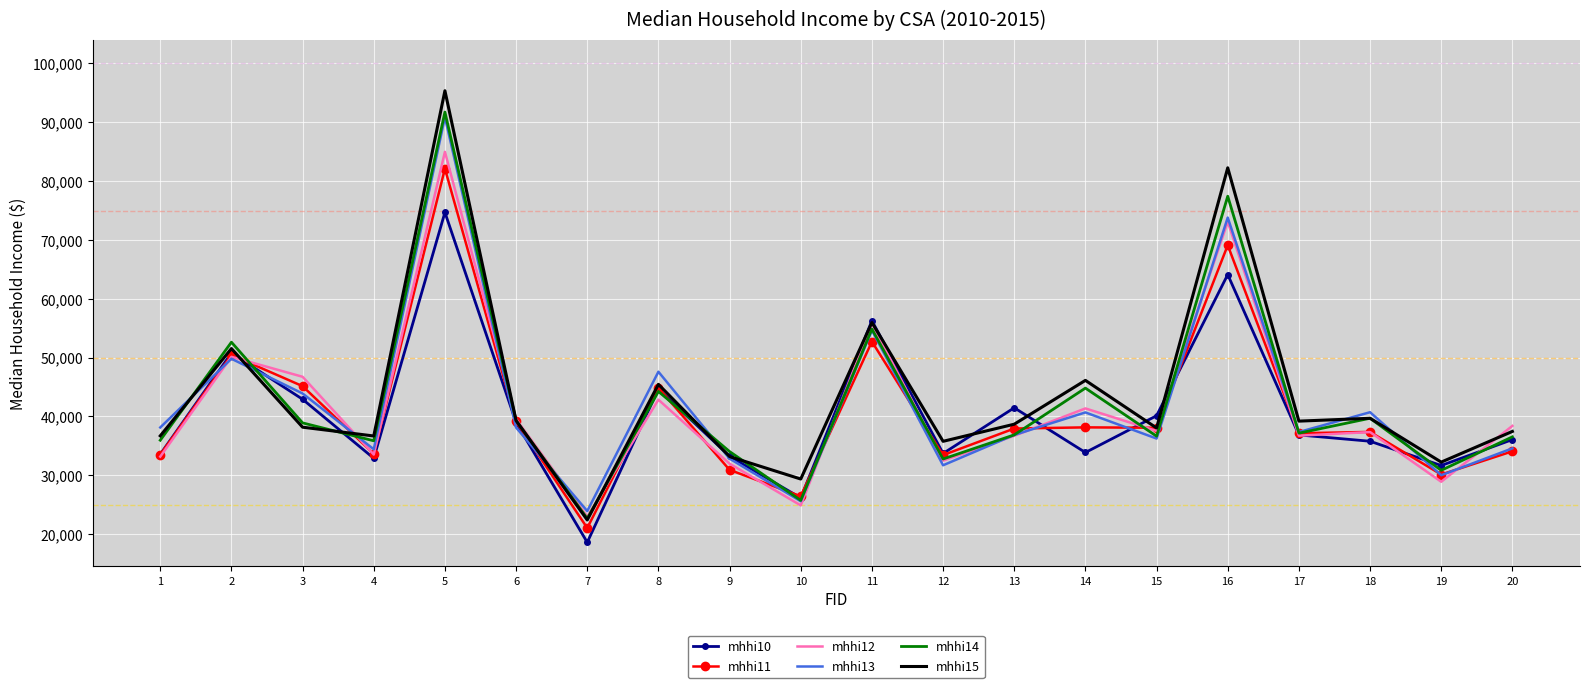

List the series in order of their peak value, lowest first.

mhhi10, mhhi11, mhhi12, mhhi13, mhhi14, mhhi15